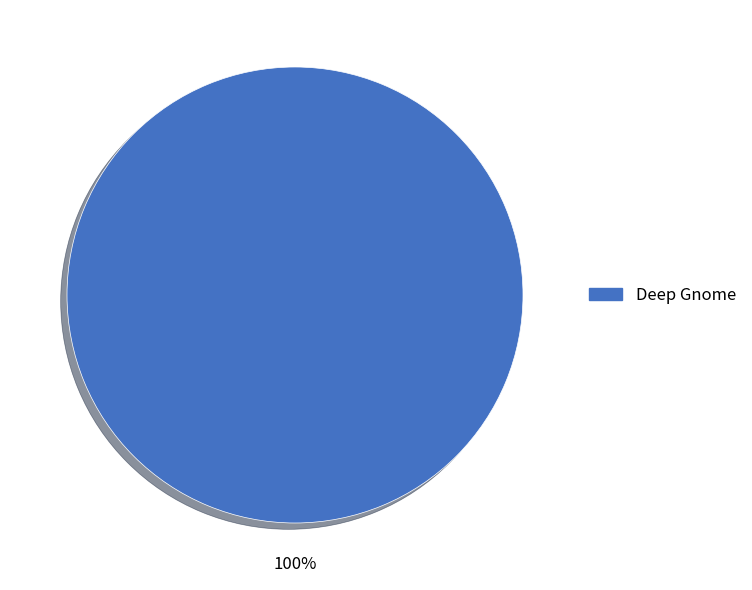

Is there a majority slice in this chart?

Yes